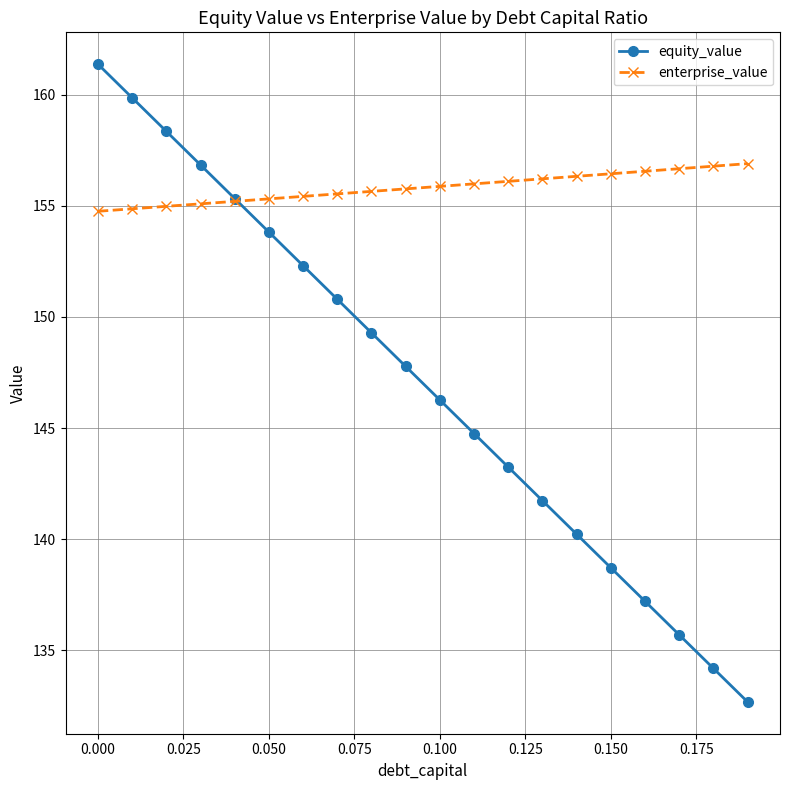

At how many categories does at least one series exceed 135?

20